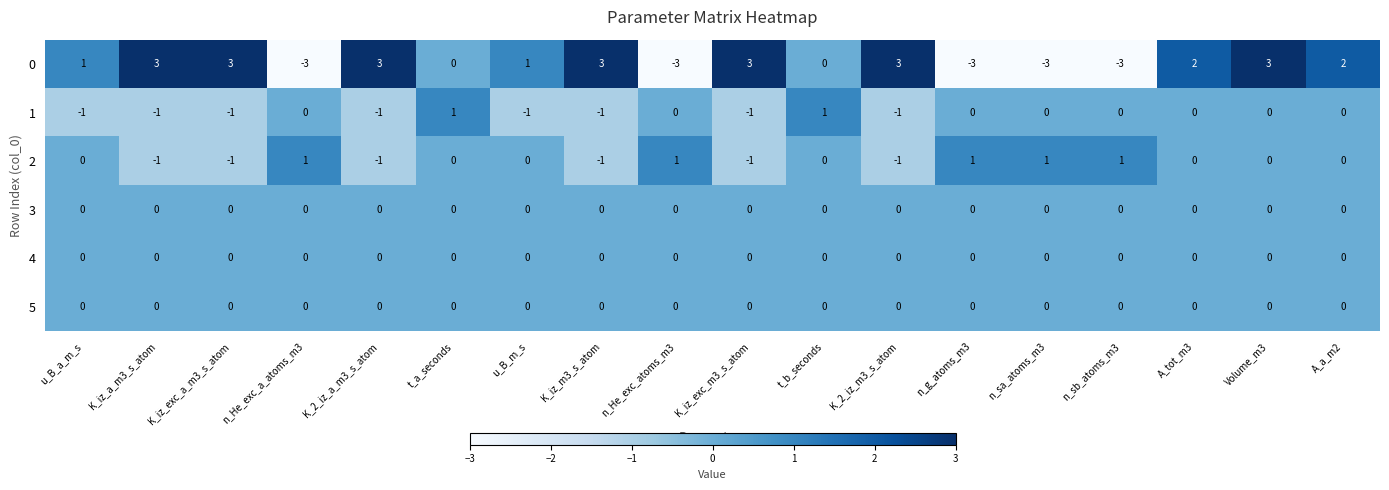

At which category is the sum across all series the highest?

Volume_m3